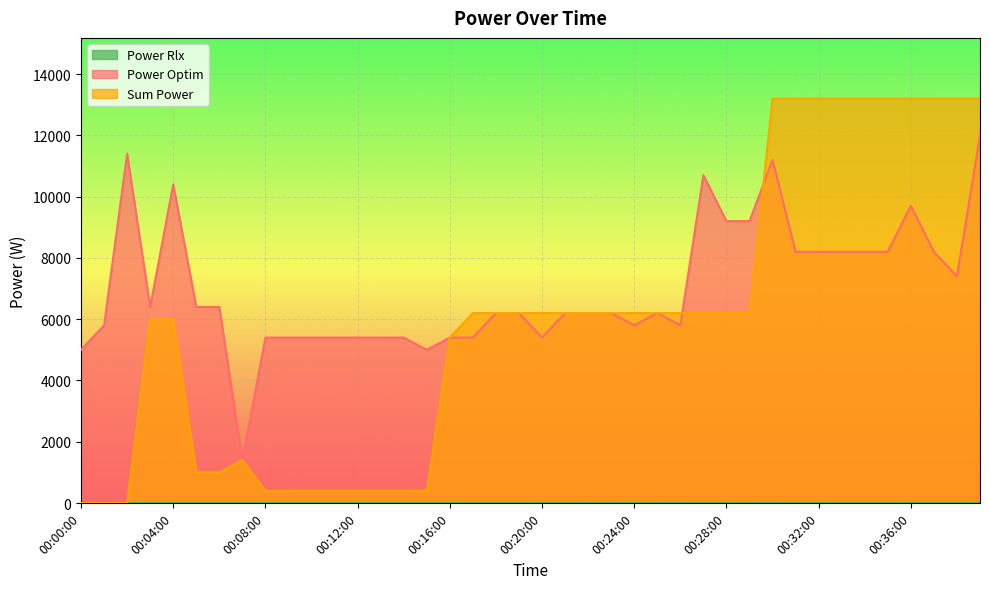

How many data points in Power Optim are above 6200?

18